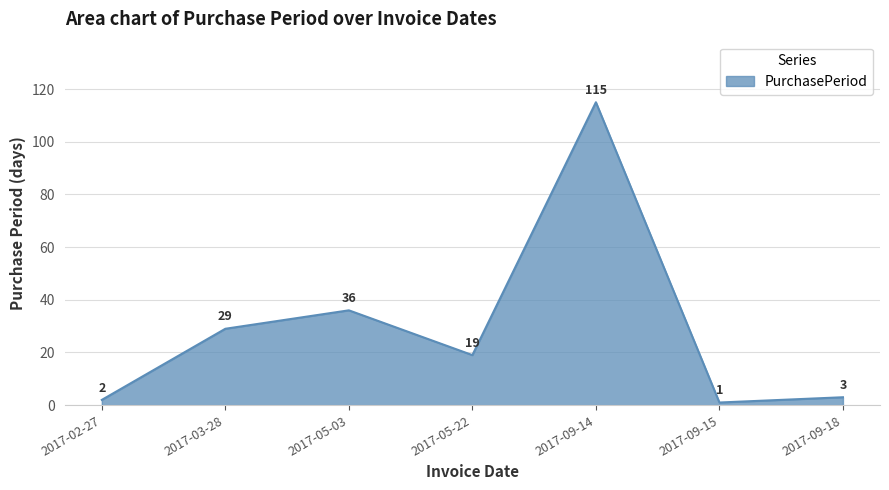

Reading right to left, extract all data points from this chart.

2017-09-18=3	2017-09-15=1	2017-09-14=115	2017-05-22=19	2017-05-03=36	2017-03-28=29	2017-02-27=2